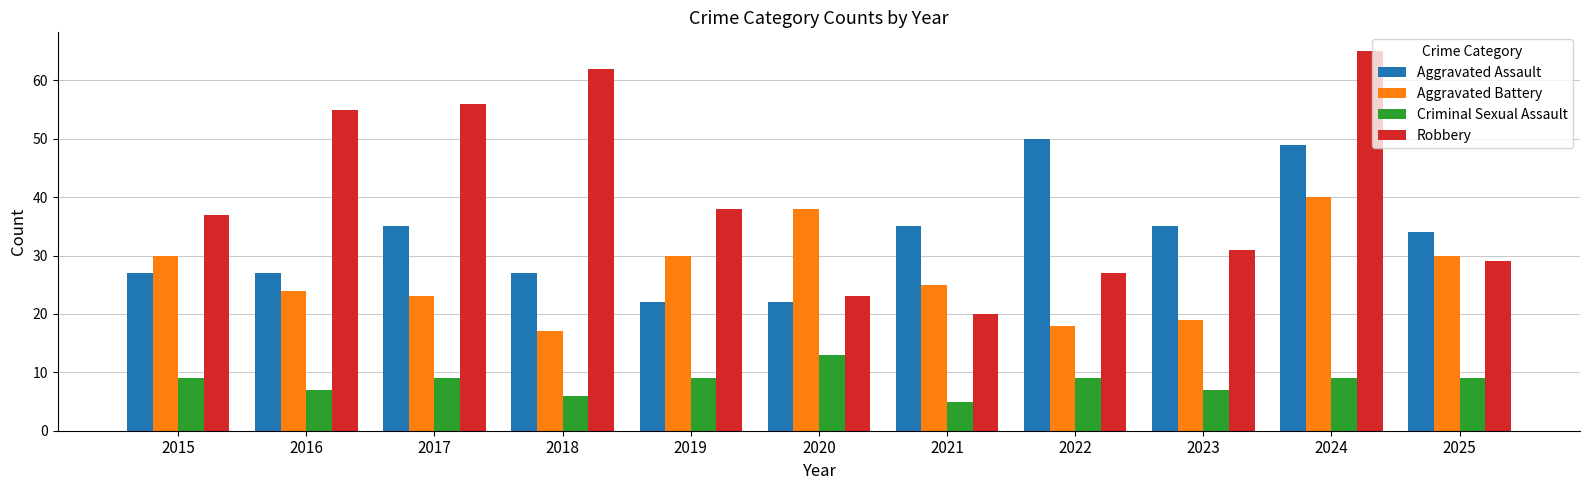

Reading right to left, what are all the values shown in this chart?

Aggravated Assault: 34	49	35	50	35	22	22	27	35	27	27
Aggravated Battery: 30	40	19	18	25	38	30	17	23	24	30
Criminal Sexual Assault: 9	9	7	9	5	13	9	6	9	7	9
Robbery: 29	65	31	27	20	23	38	62	56	55	37